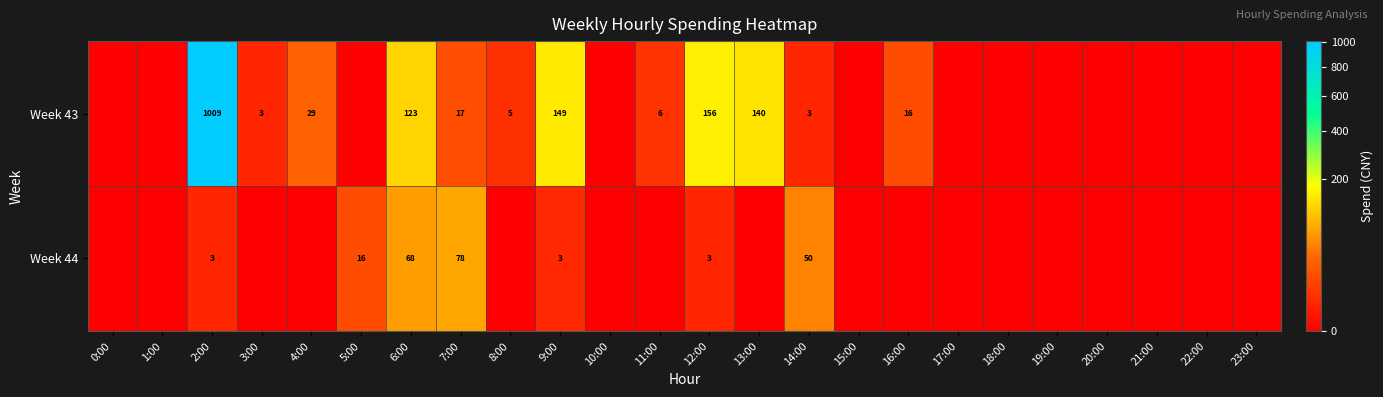

The Week 43 series shows 156 at 12:00. True or false?

True